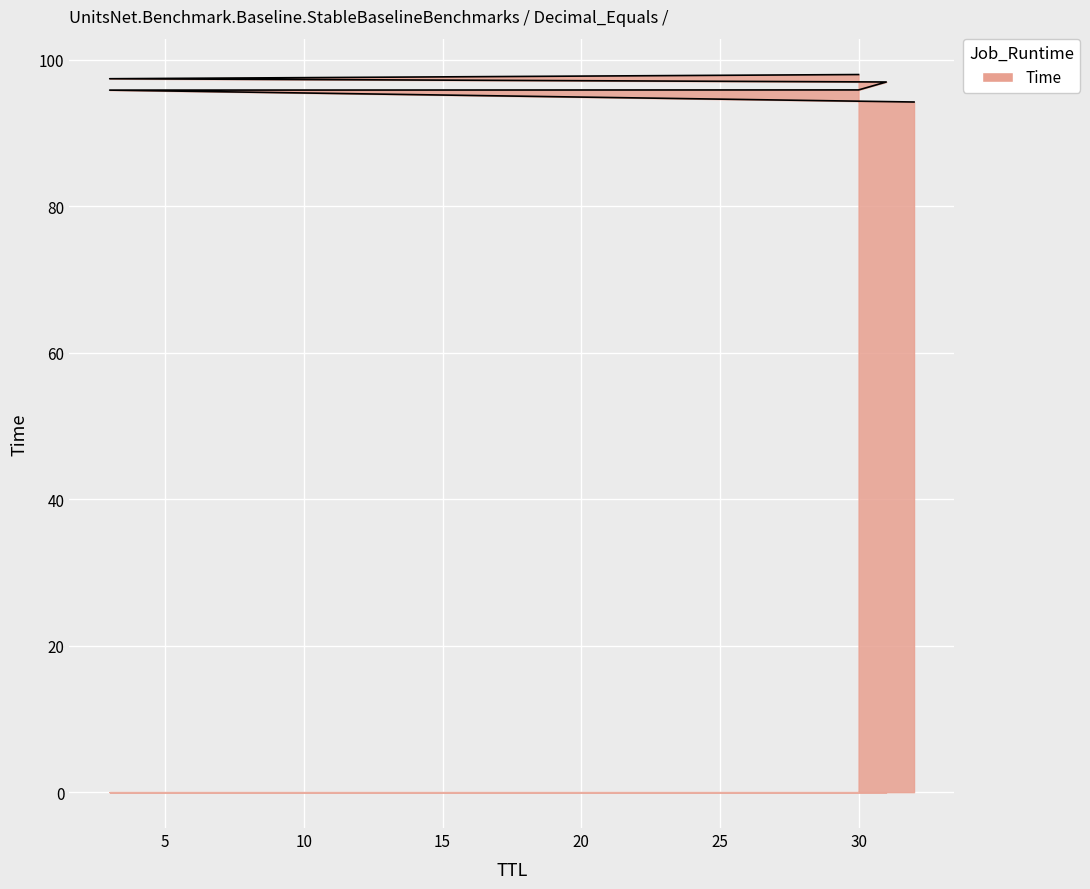

What is the greatest value displayed?

98.0